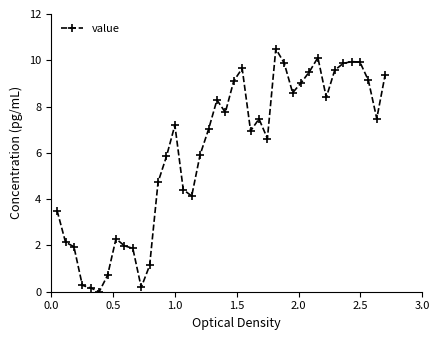

What is the maximum value shown in the chart?

10.5